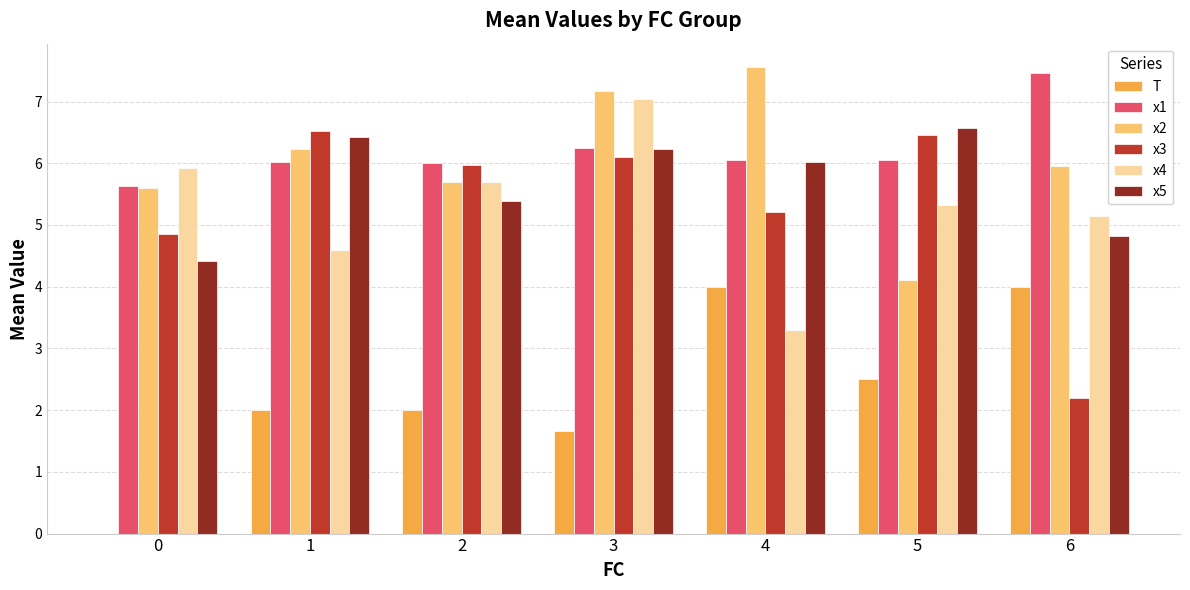

The value of x2 at 0 is 8.1. True or false?

False